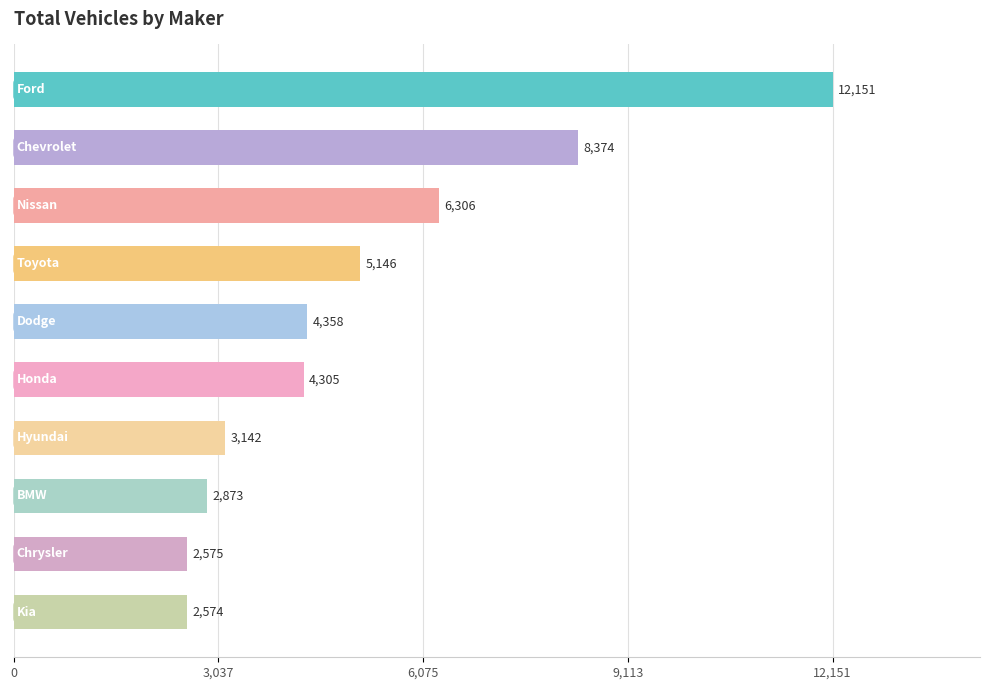

What is the value of the 8th bar from the top?

2873